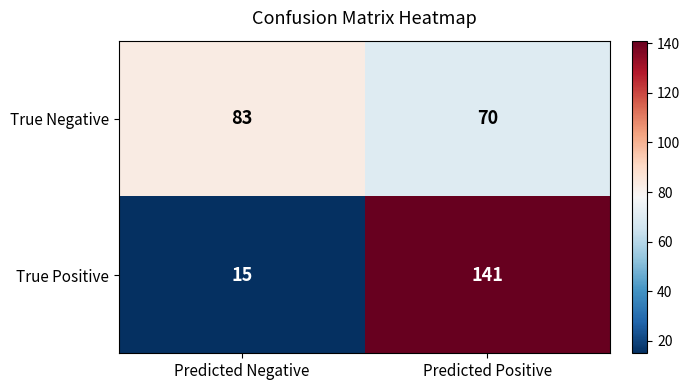

List the series in order of their peak value, lowest first.

True Negative, True Positive